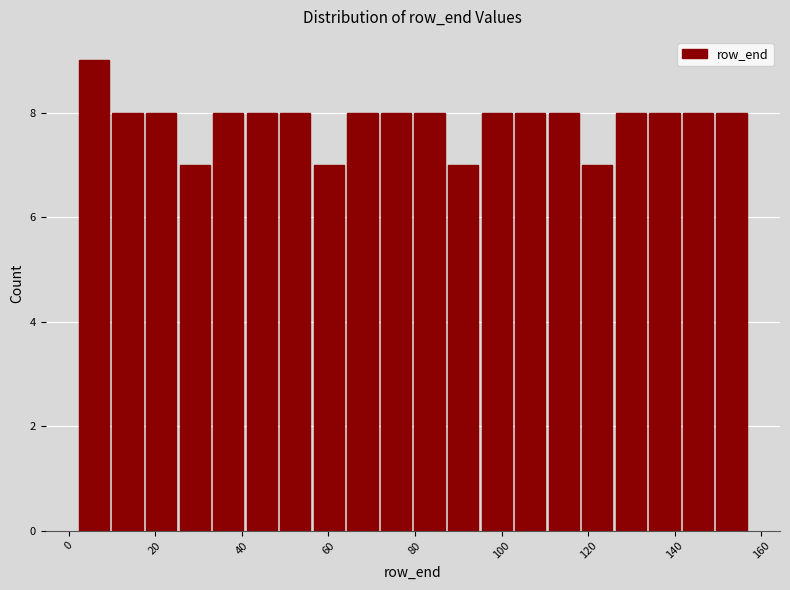

Around what value on the x-axis is the tallest bar? Give the approximate position of its centre, as read against the axis.

6